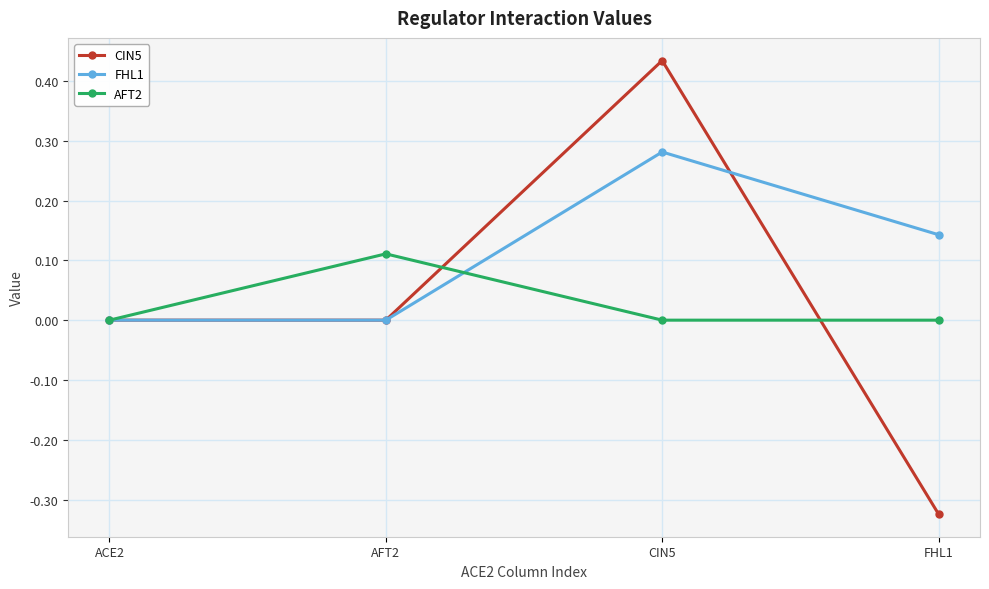

Rank the series at FHL1 from highest to lowest value.

FHL1, AFT2, CIN5